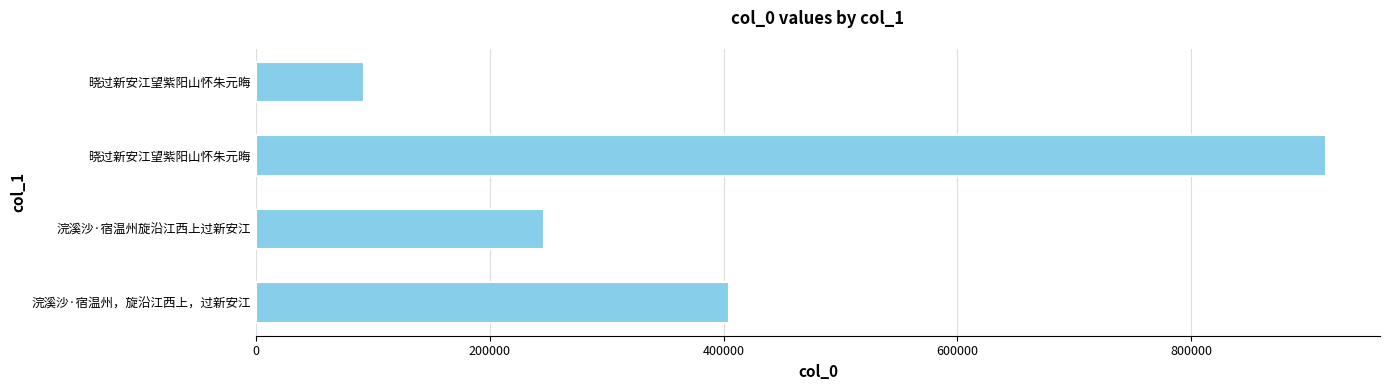

How many series are shown in this chart?

1